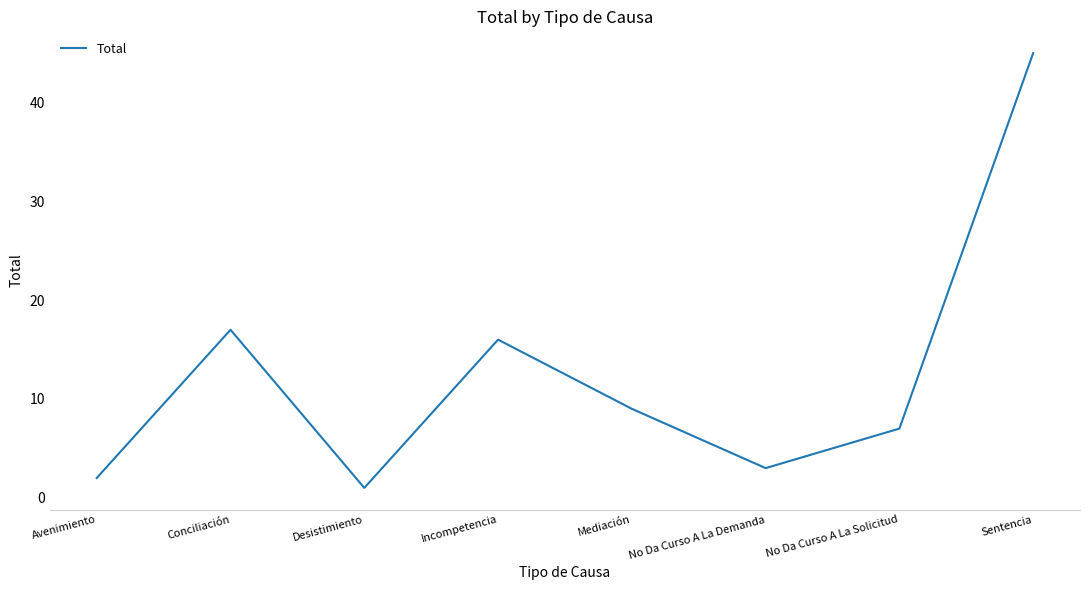

Read the value at Incompetencia.

16